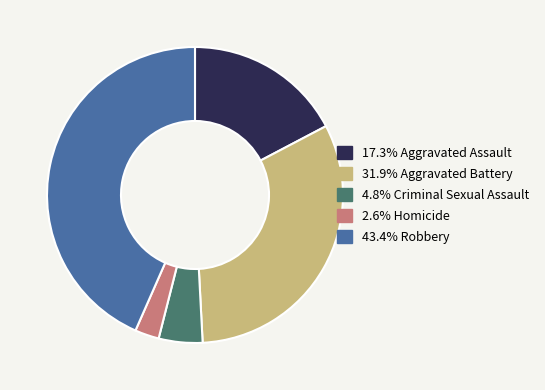

Is there a majority slice in this chart?

No